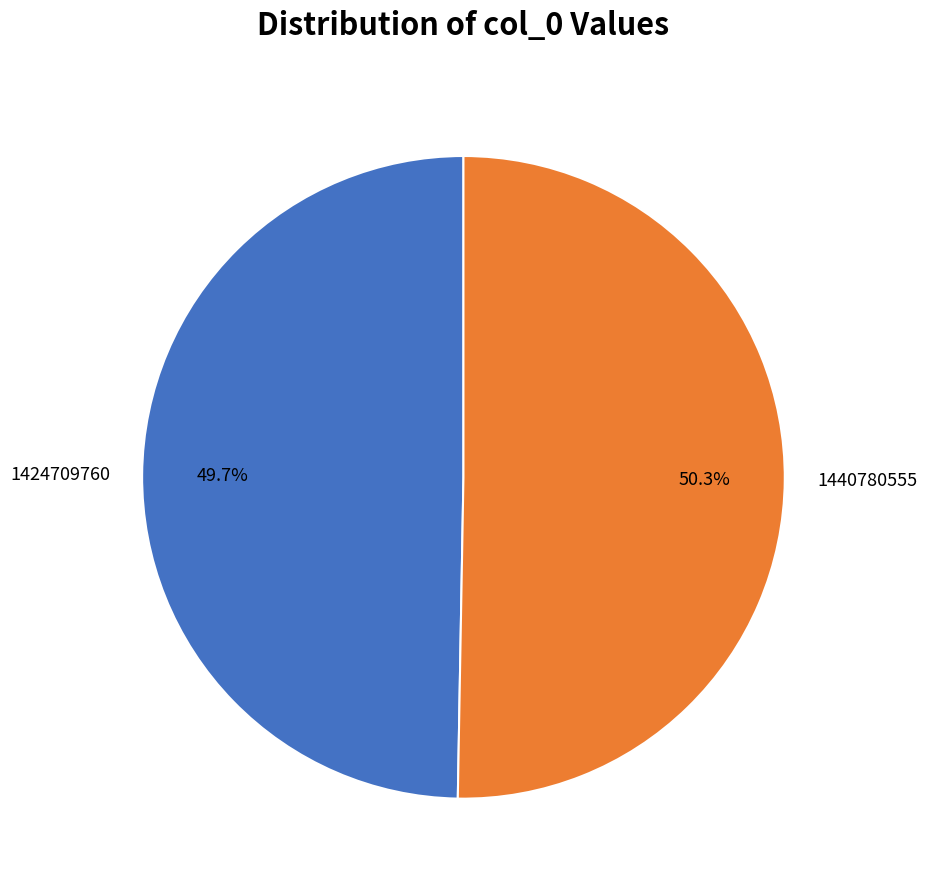

What is the largest slice in the pie chart?

1440780555